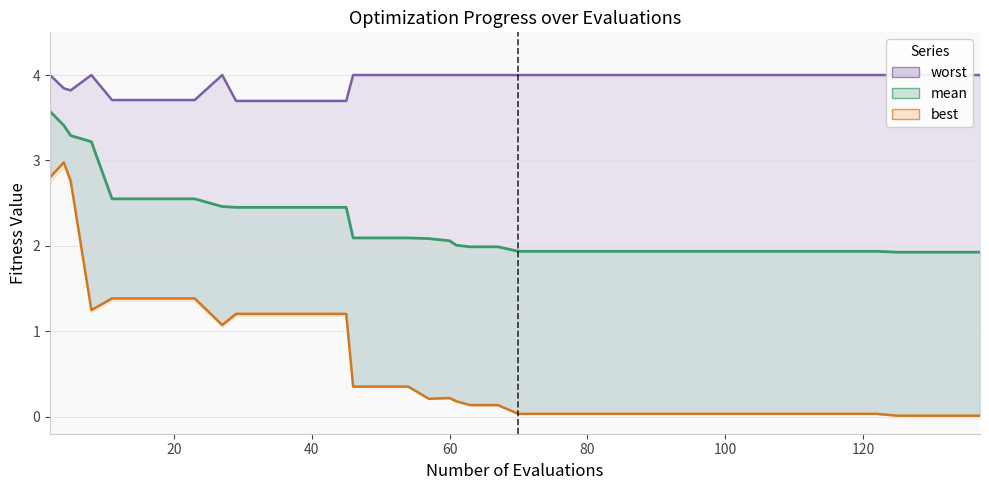

Reading left to right, what are all the values shown in this chart?

worst_line: 4.0	3.8	3.8	4.0	3.7	3.7	3.7	3.7	4.0	3.7	3.7	3.7	3.7	3.7	4.0	4.0	4.0	4.0	4.0	4.0	4.0	4.0	4.0	4.0	4.0	4.0	4.0	4.0	4.0	4.0	4.0	4.0	4.0	4.0	4.0	4.0	4.0	4.0	4.0	4.0
mean_line: 3.6	3.4	3.3	3.2	2.6	2.6	2.6	2.6	2.5	2.5	2.5	2.5	2.5	2.5	2.1	2.1	2.1	2.1	2.1	2.0	2.0	2.0	1.9	1.9	1.9	1.9	1.9	1.9	1.9	1.9	1.9	1.9	1.9	1.9	1.9	1.9	1.9	1.9	1.9	1.9
best_line: 2.8	3.0	2.8	1.2	1.4	1.4	1.4	1.4	1.1	1.2	1.2	1.2	1.2	1.2	0.4	0.4	0.4	0.2	0.2	0.2	0.1	0.1	0.0	0.0	0.0	0.0	0.0	0.0	0.0	0.0	0.0	0.0	0.0	0.0	0.0	0.0	0.0	0.0	0.0	0.0